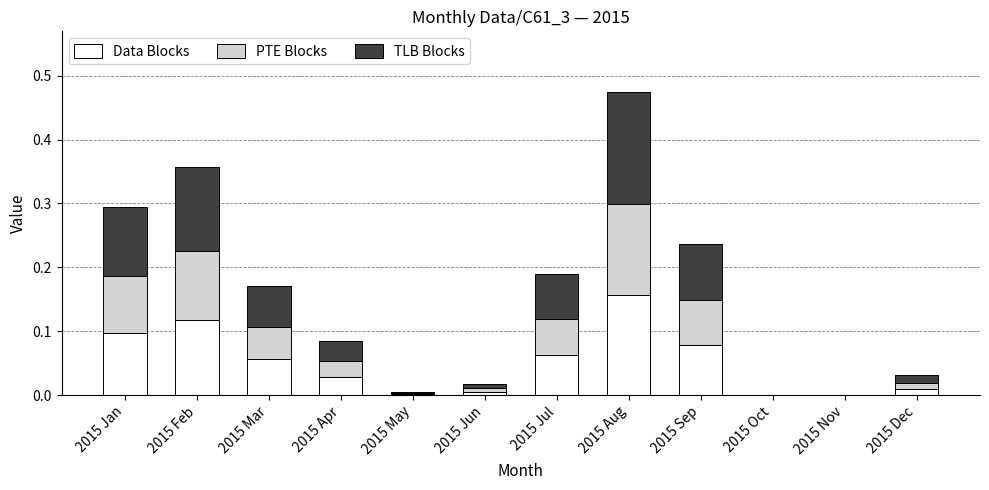

The Data Blocks series shows 0.0 at 2015 Apr. True or false?

True